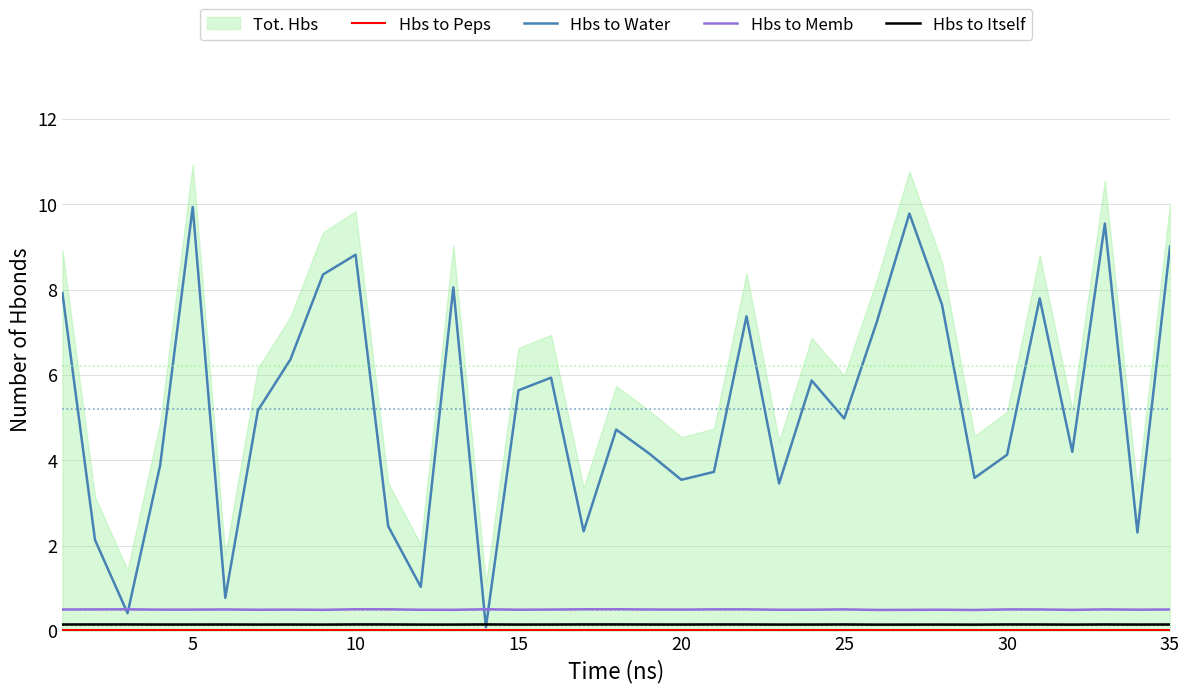

What is the minimum value for Hbs to Memb?

0.5